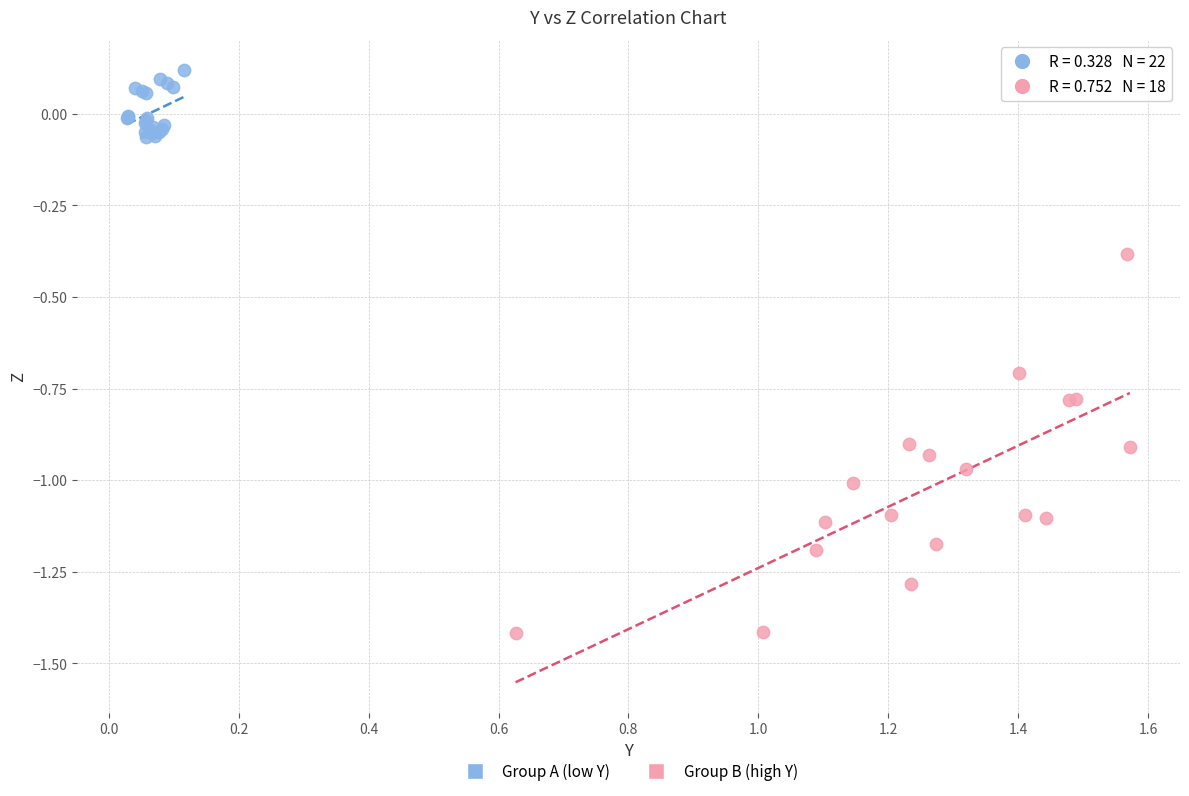

Which series has the largest Y range (max minus min)?

Group B (high Y)